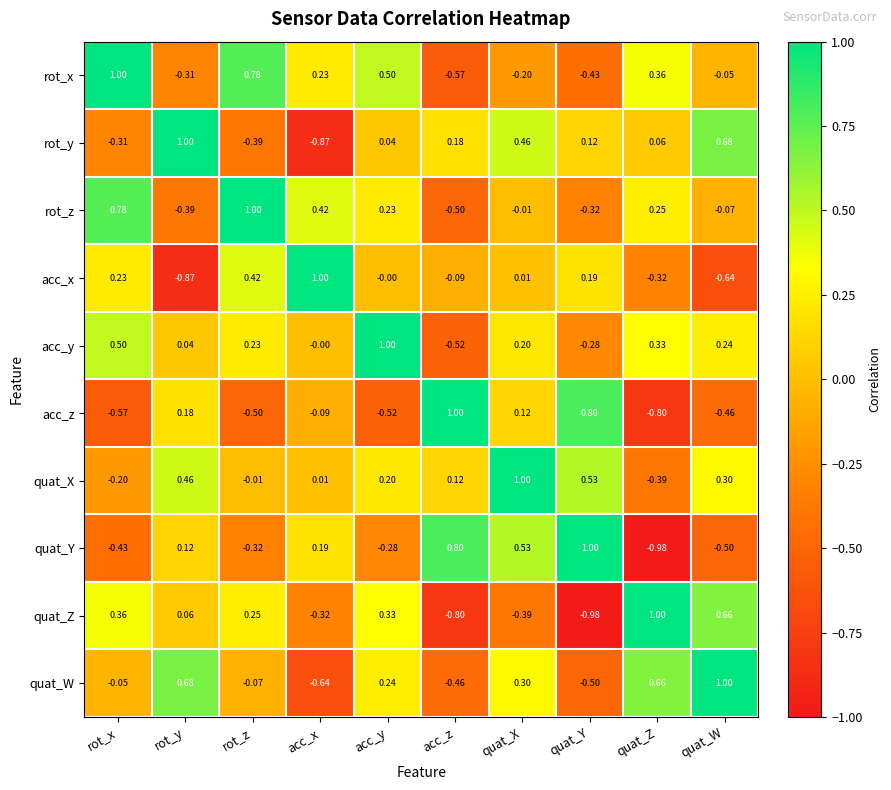

Where is quat_X nearest to the value 0?

rot_z